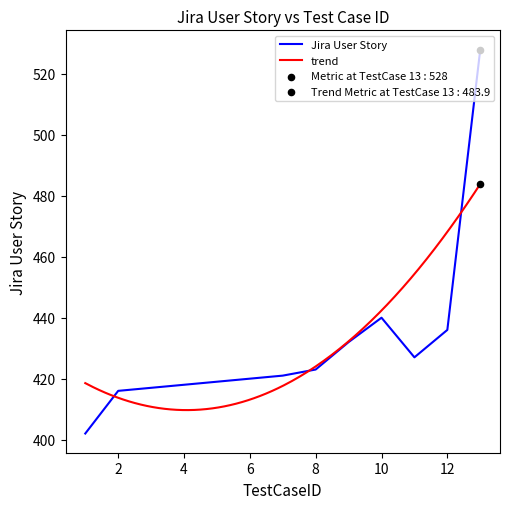

Which has a higher value, 3 or 6?

6